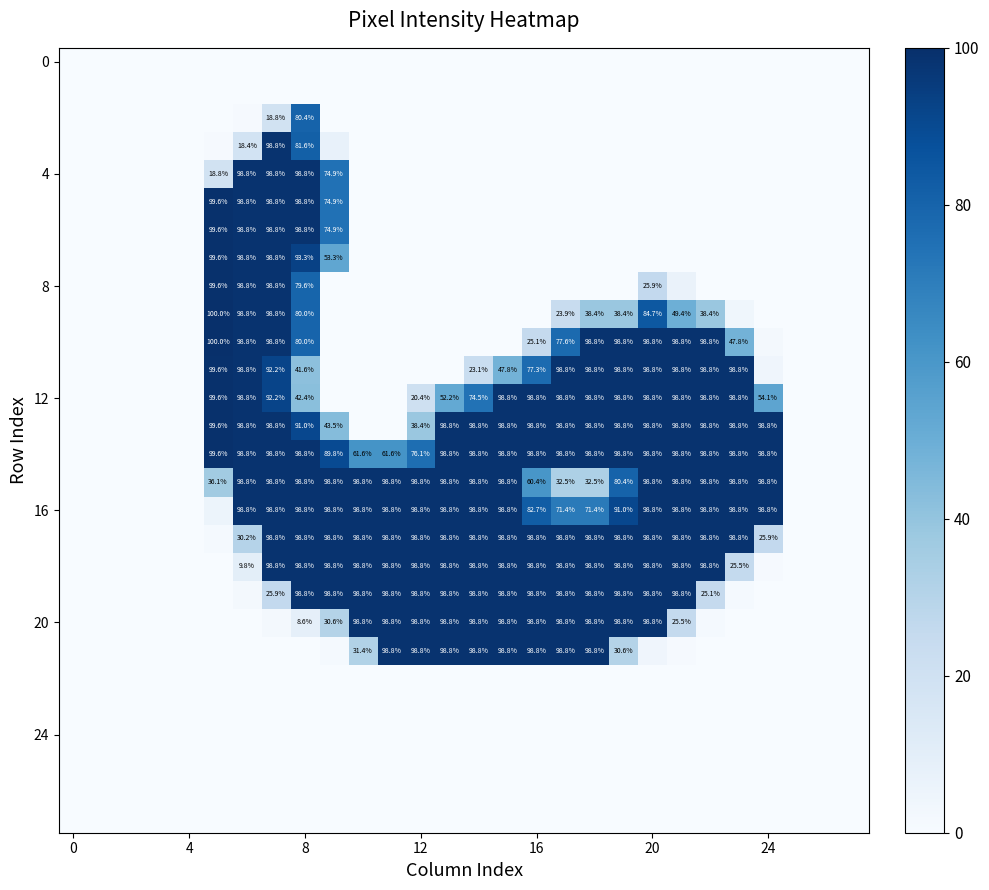

The value of 8 at 20 is 37.6. True or false?

False